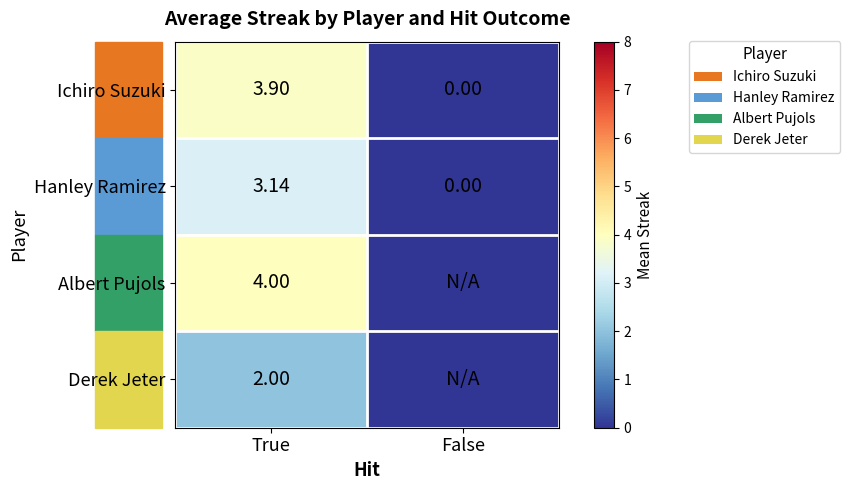

How many values in the Ichiro Suzuki series are below 3?

1